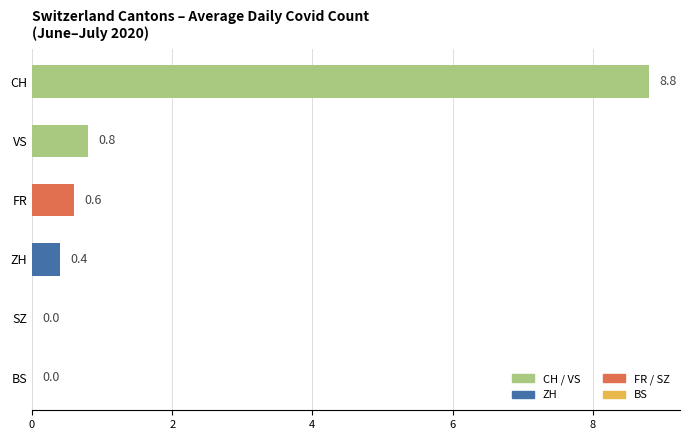

At which category does the chart reach its peak across all series?

CH